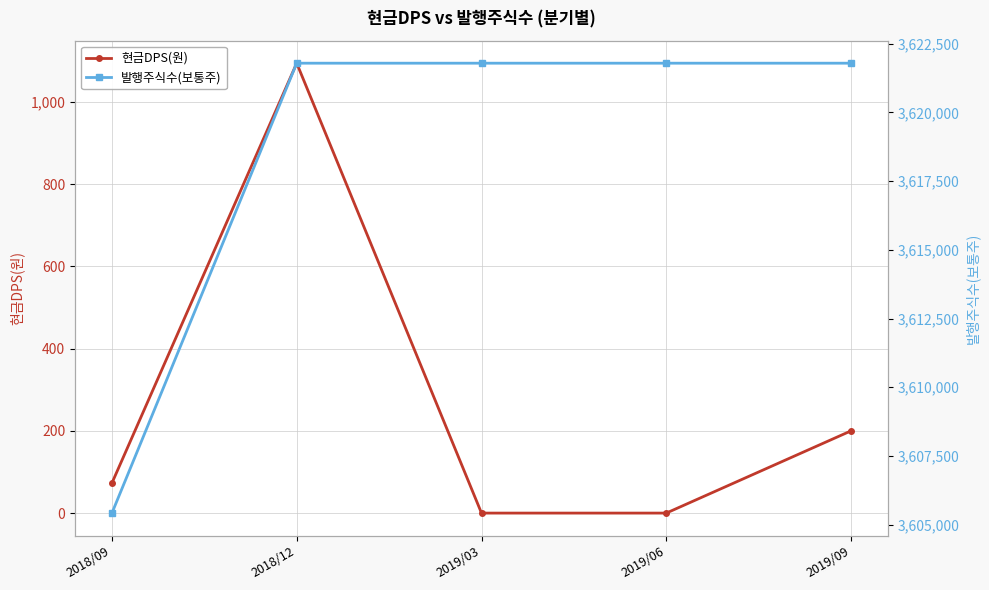

True or false: 발행주식수(보통주) and 현금DPS(원) intersect in this chart.

False